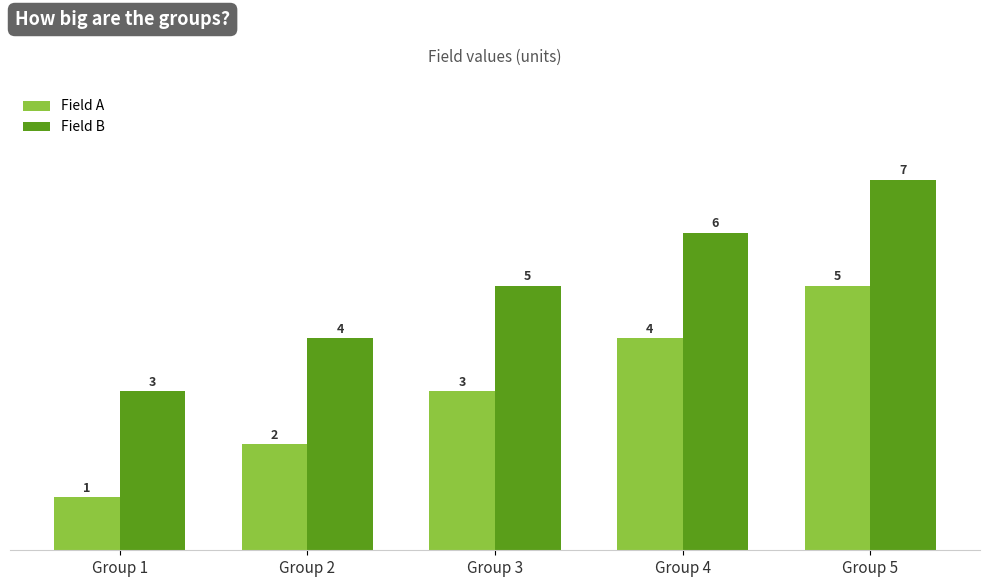

What is the sum of all Field B values?

25